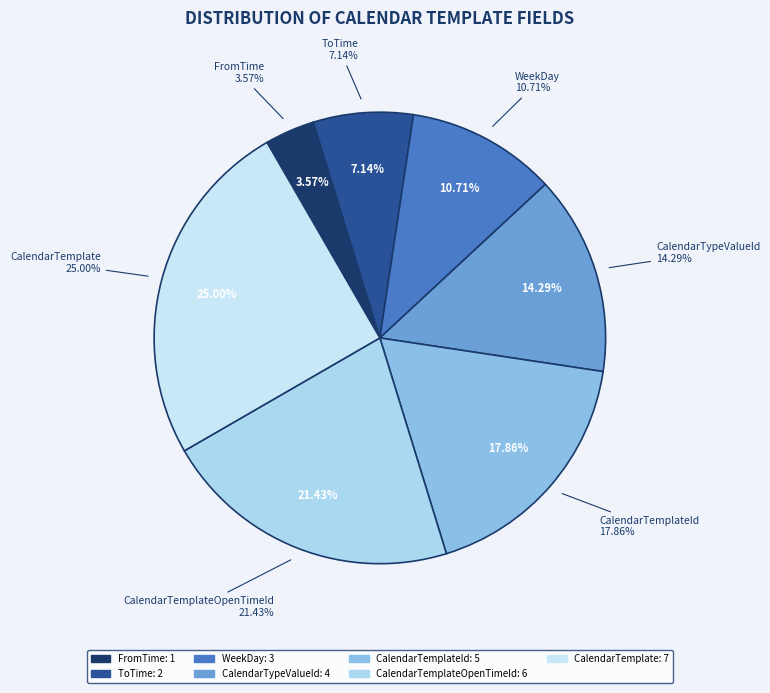

What is the change in value from CalendarTypeValueId to CalendarTemplateId?

+1